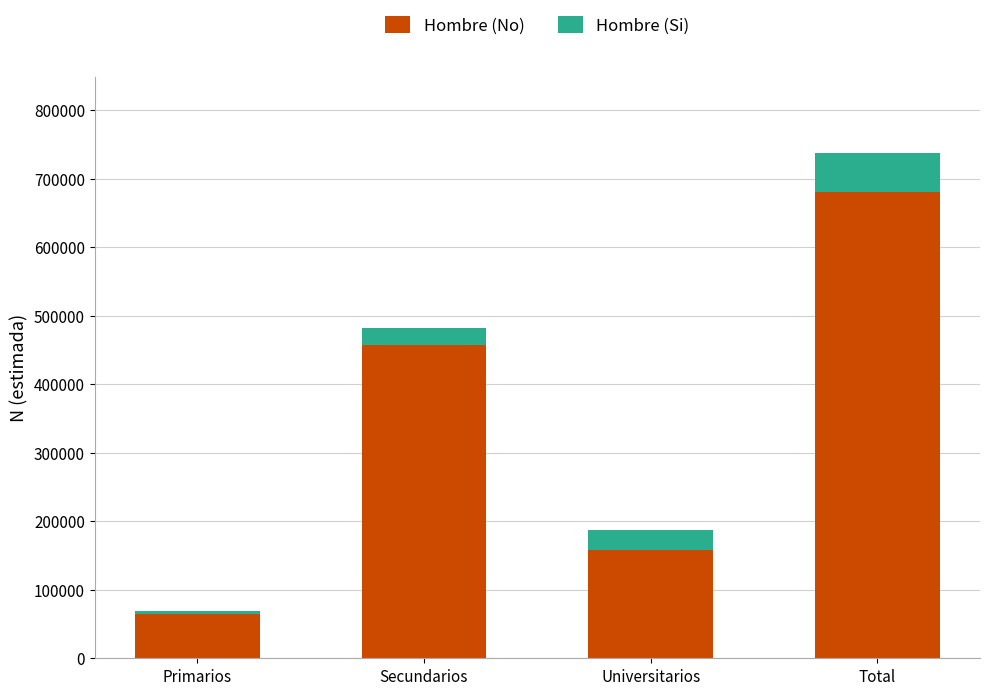

True or false: Hombre (No) has a value of 799039 at Secundarios.

False